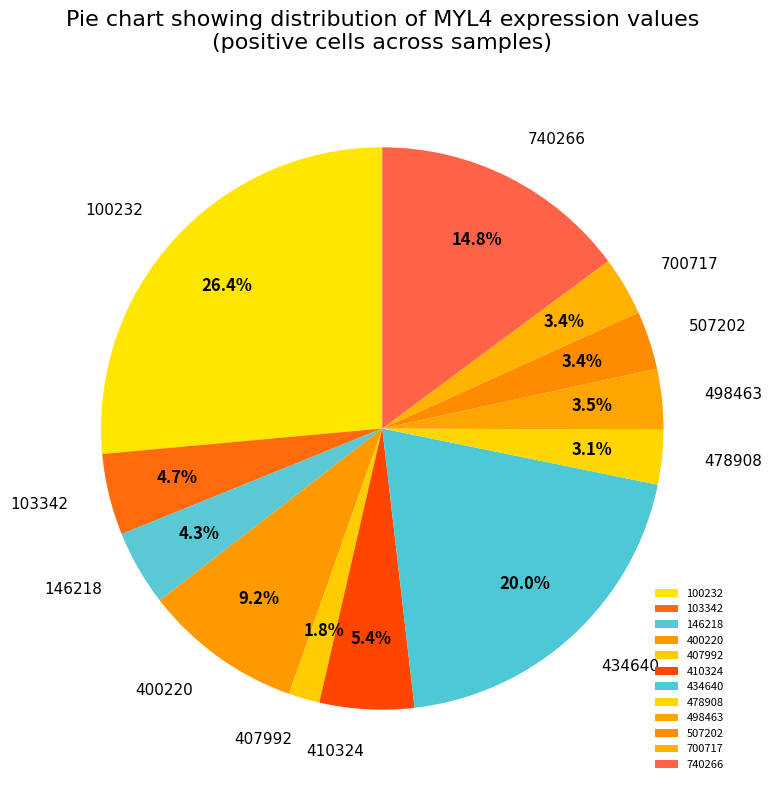

Which slice is the smallest?

407992